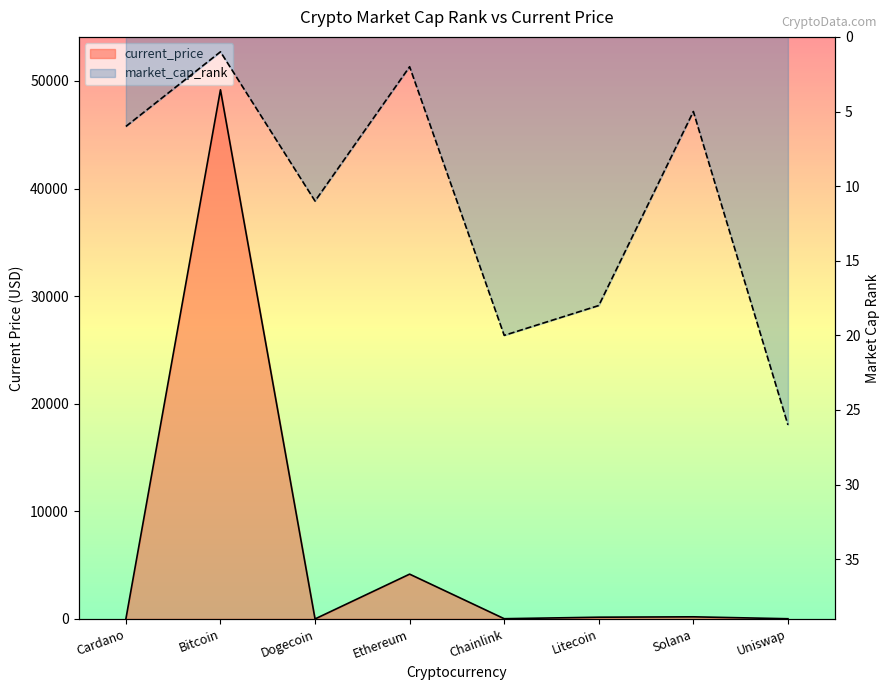

Where does the market_cap_rank series first go above 11?

Chainlink